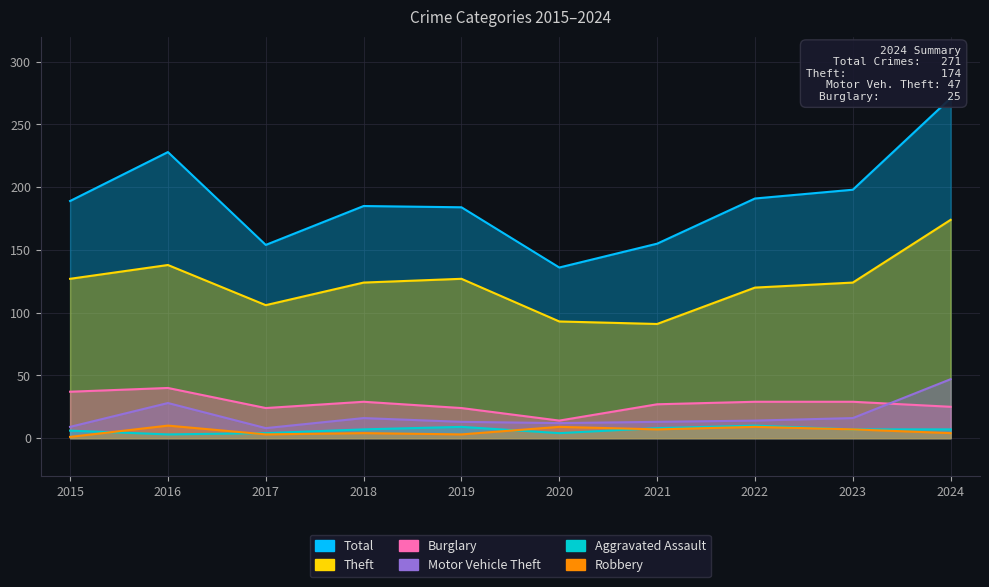

What is the minimum value for Burglary?

14